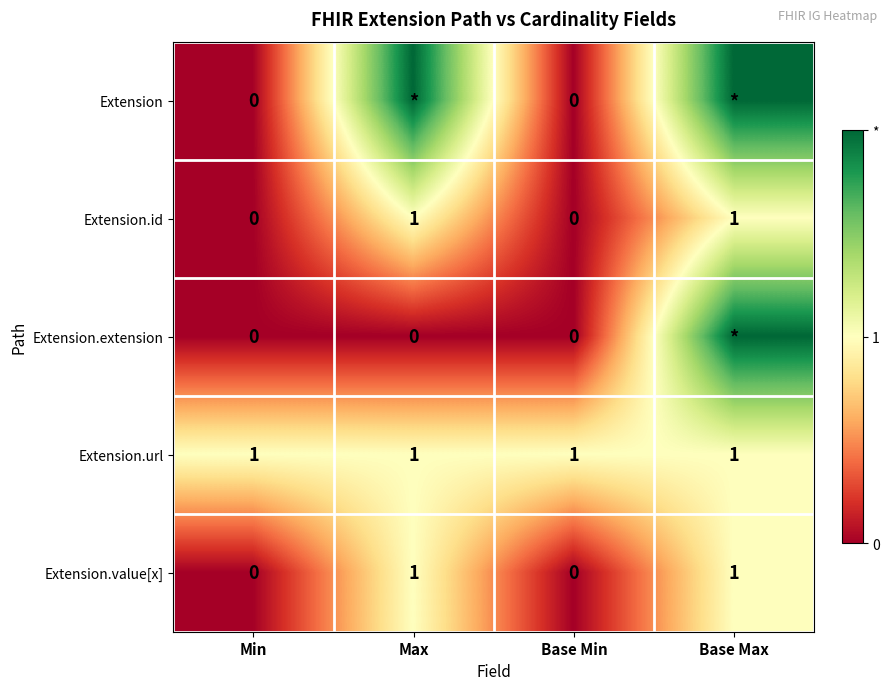

What is the difference between the second highest and second lowest values in the Extension.value[x] series?

1